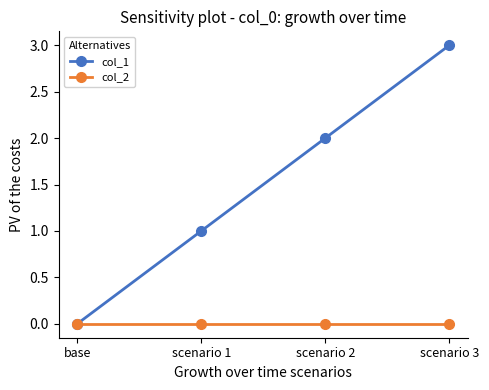

What are all the series names shown in the legend?

col_1, col_2